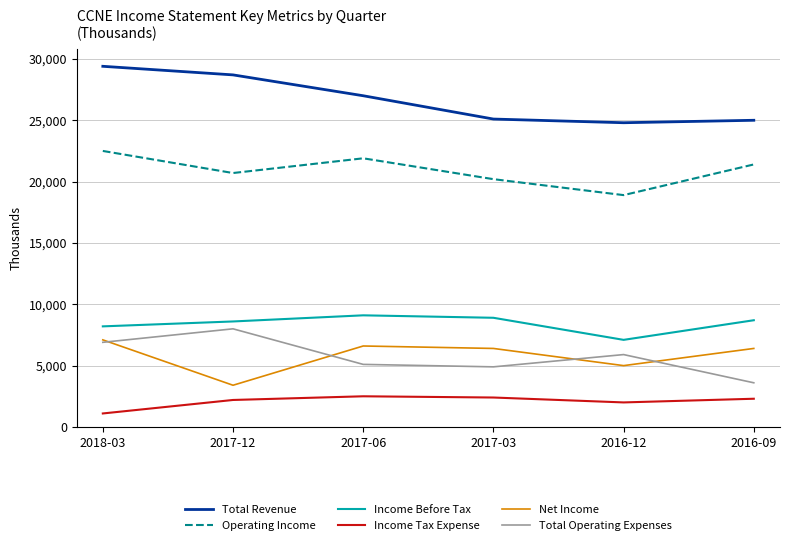

At which label does Income Tax Expense reach its minimum?

2018-03